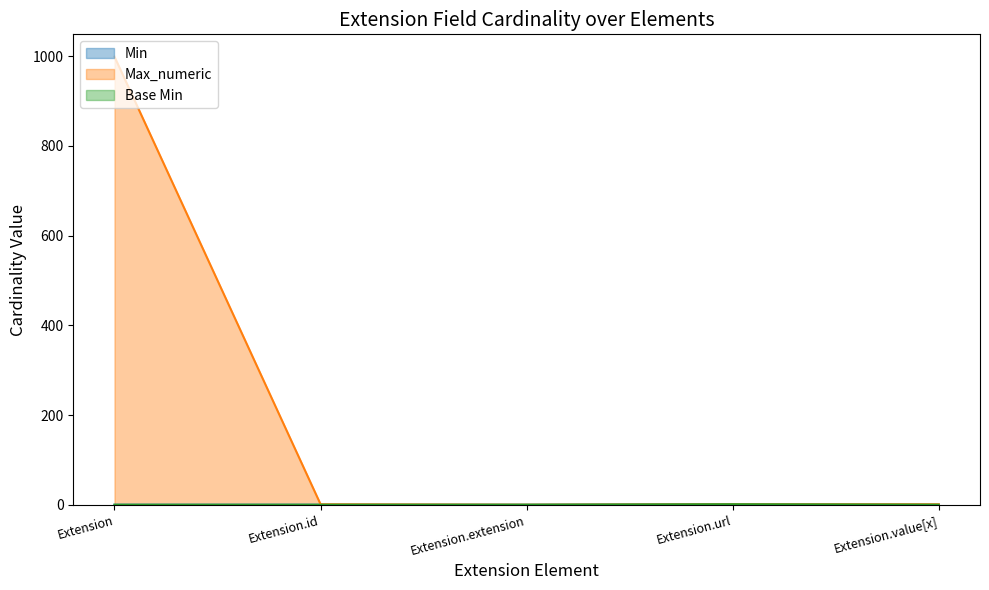

True or false: Min and Max_numeric intersect in this chart.

False